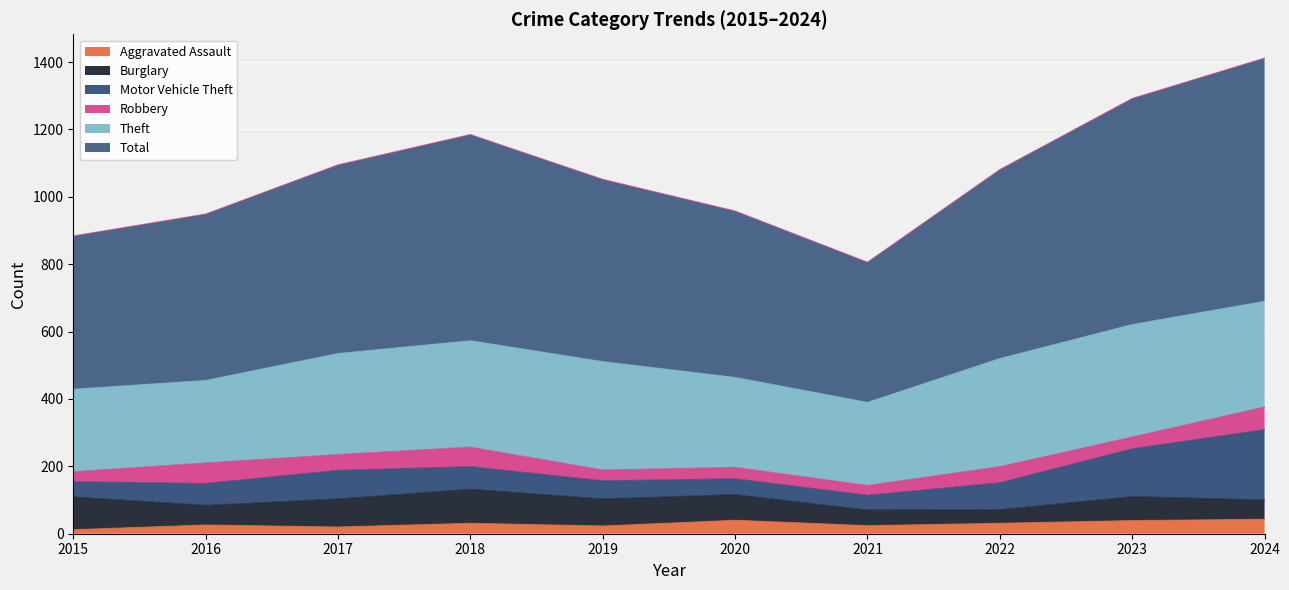

Where is the first local maximum for Total?

2018